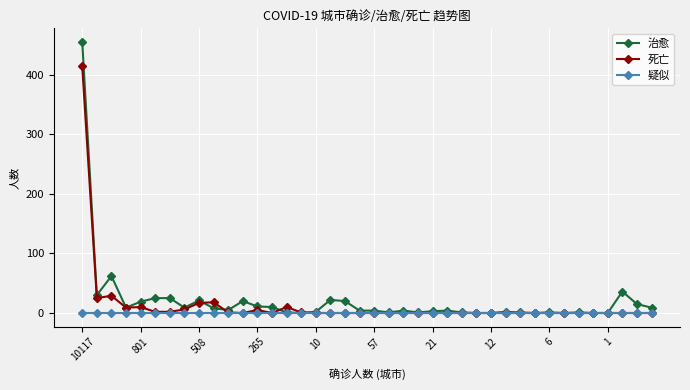

What is the average value of the 死亡 series?

14